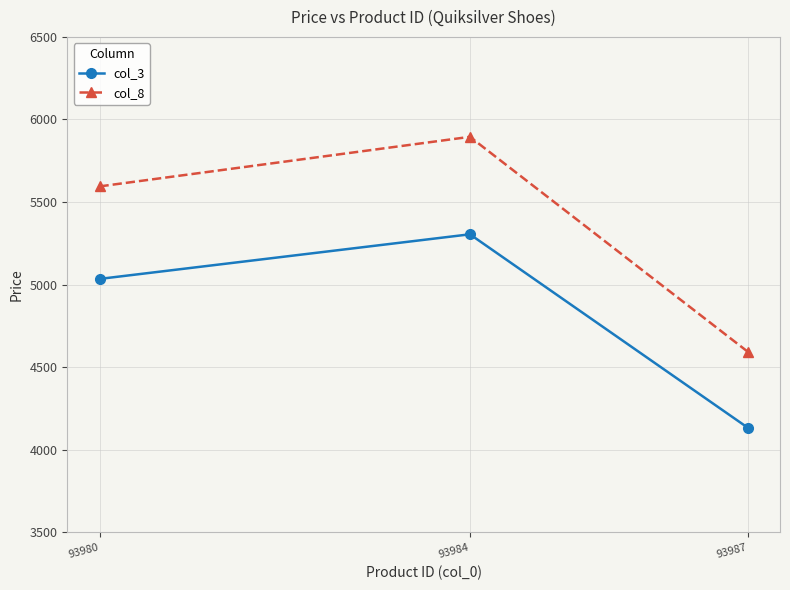

How many col_3 values are between 4135 and 5305?

3